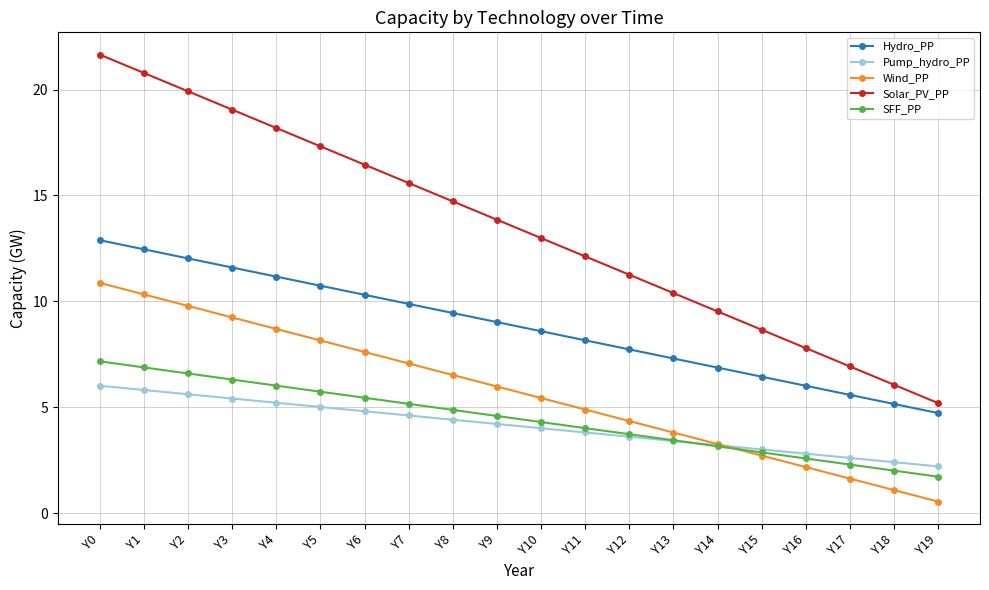

The Hydro_PP series shows 9.4 at Y8. True or false?

True